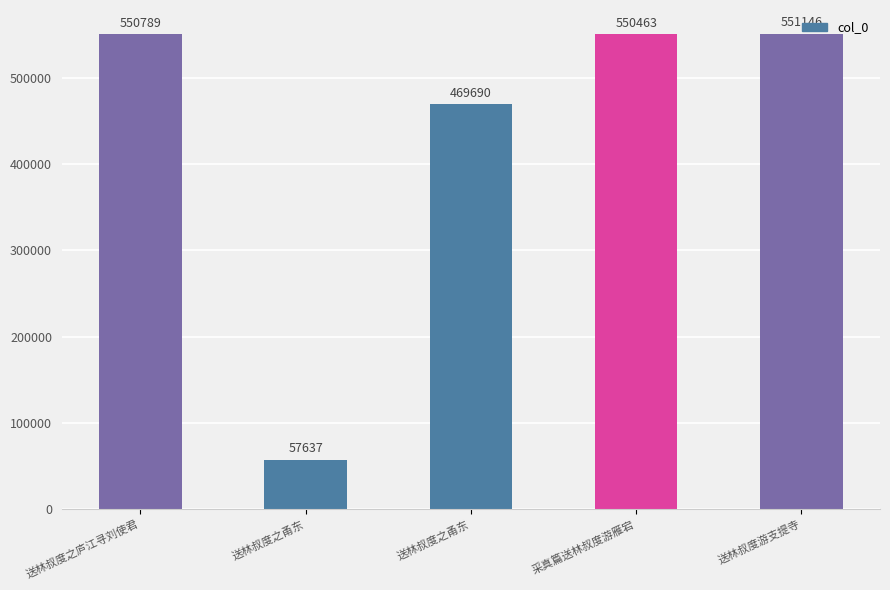

Where is the data nearest to the value 304391?

送林叔度之甬东